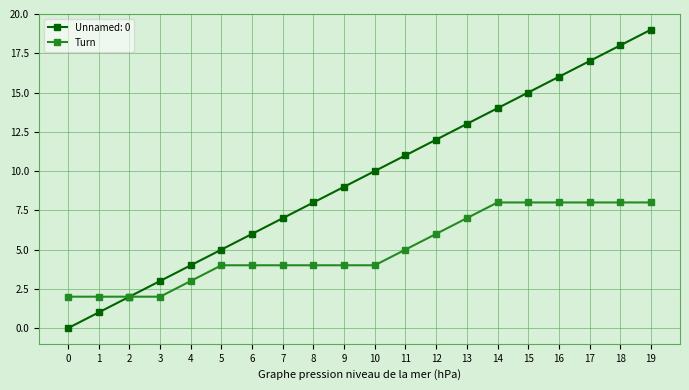

Rank the series at 10 from highest to lowest value.

Unnamed: 0, Turn